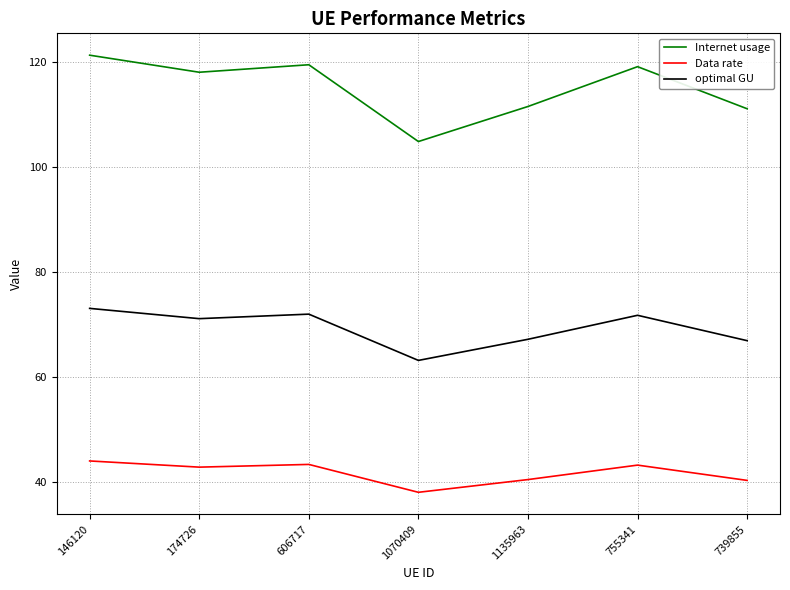

Which series has the largest range (max minus min)?

Internet usage